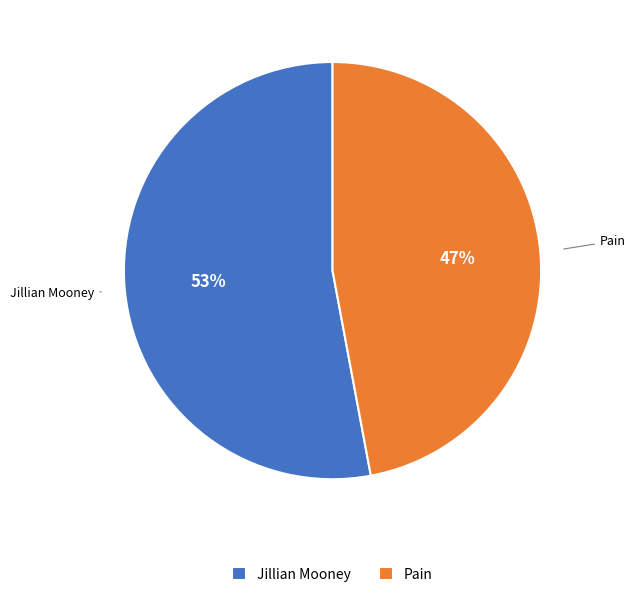

Which category has the biggest portion of the pie?

Jillian Mooney